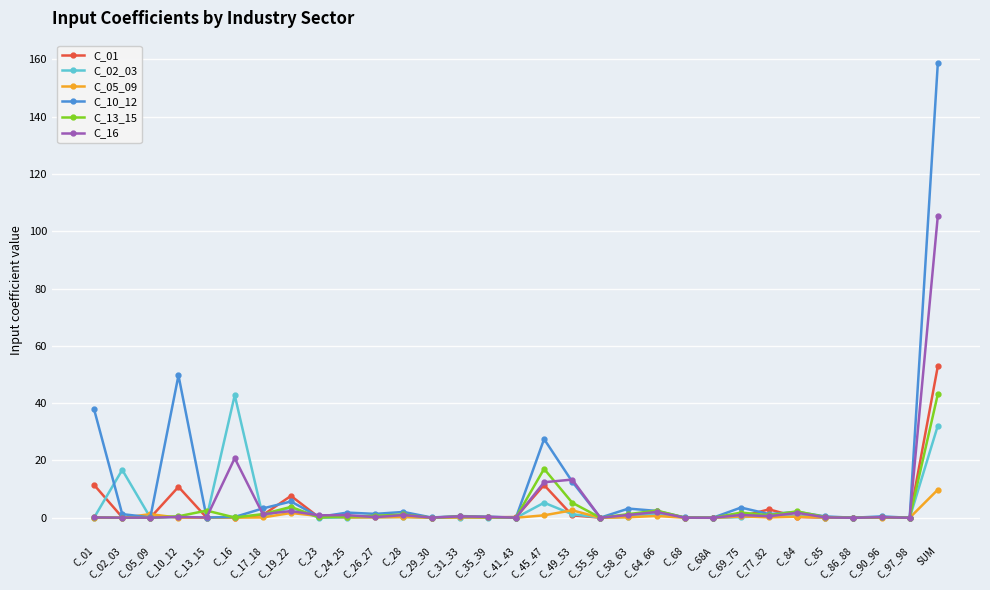

What is the difference between the second highest and second lowest values in the C_05_09 series?

2.6